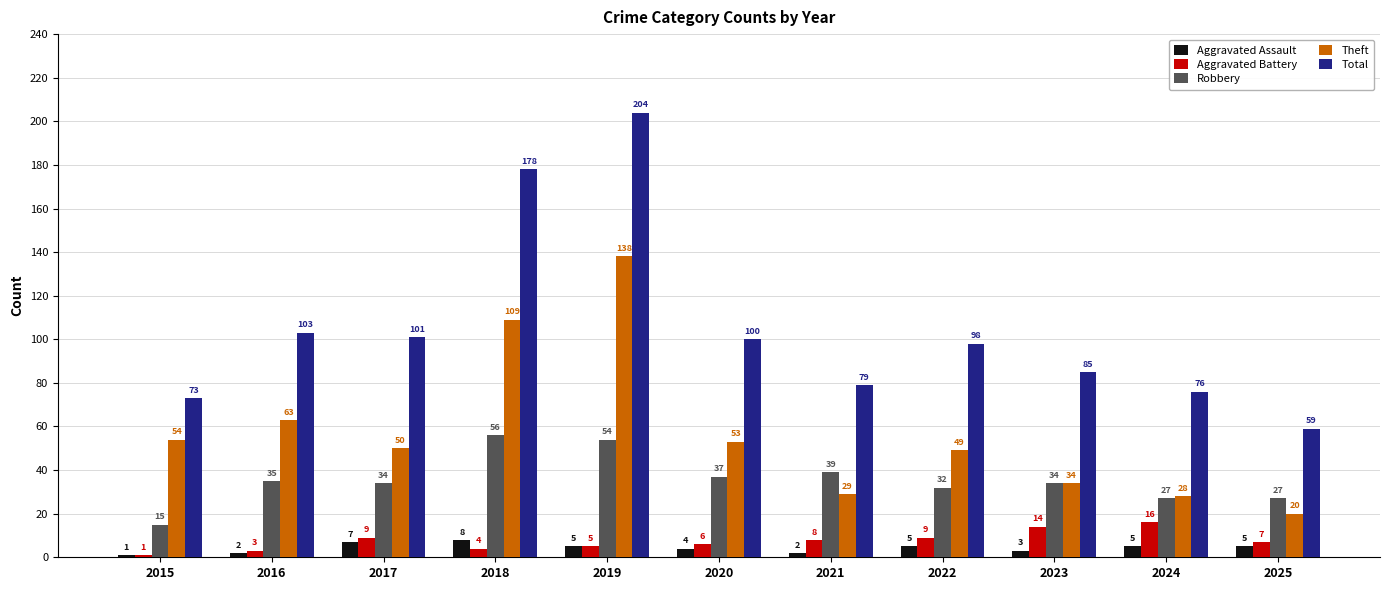

Rank the categories by Total value from highest to lowest.

2019, 2018, 2016, 2017, 2020, 2022, 2023, 2021, 2024, 2015, 2025